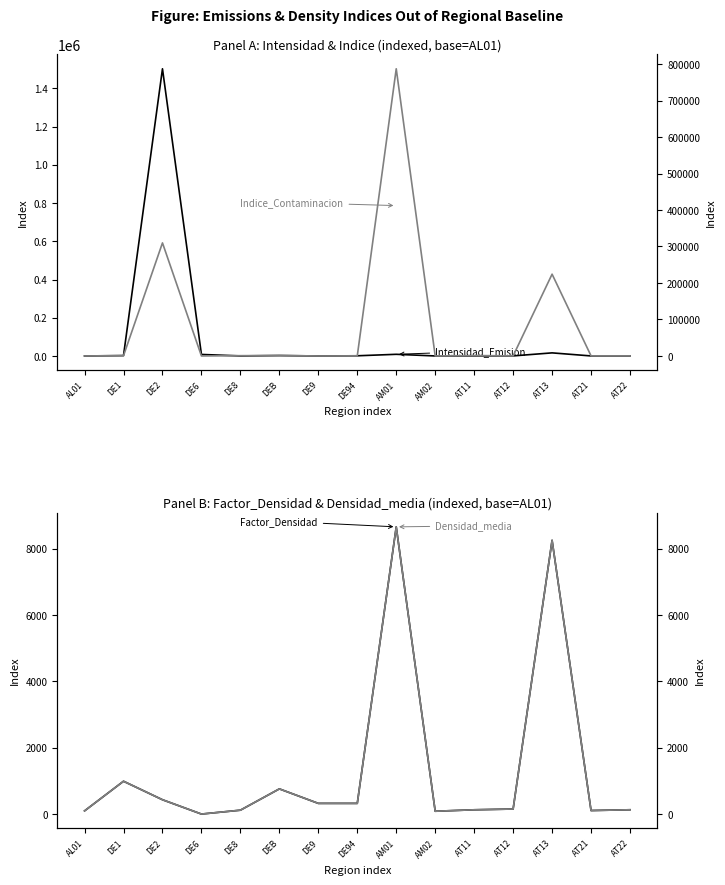

Which series has the largest total across all categories?

Intensidad_Emision